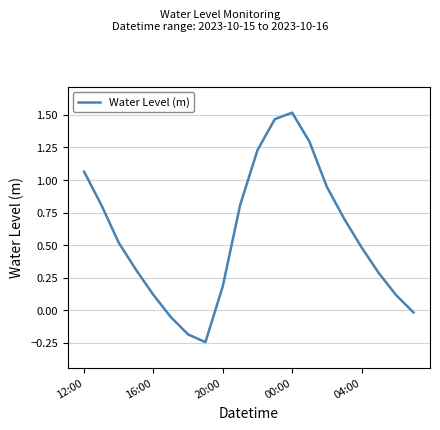

How many lines are shown in the chart?

1